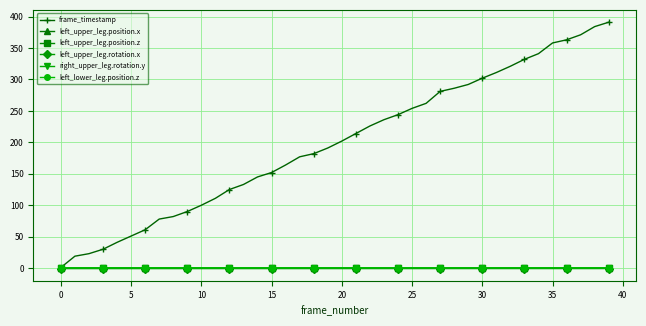

Which series has the widest spread of values?

frame_timestamp